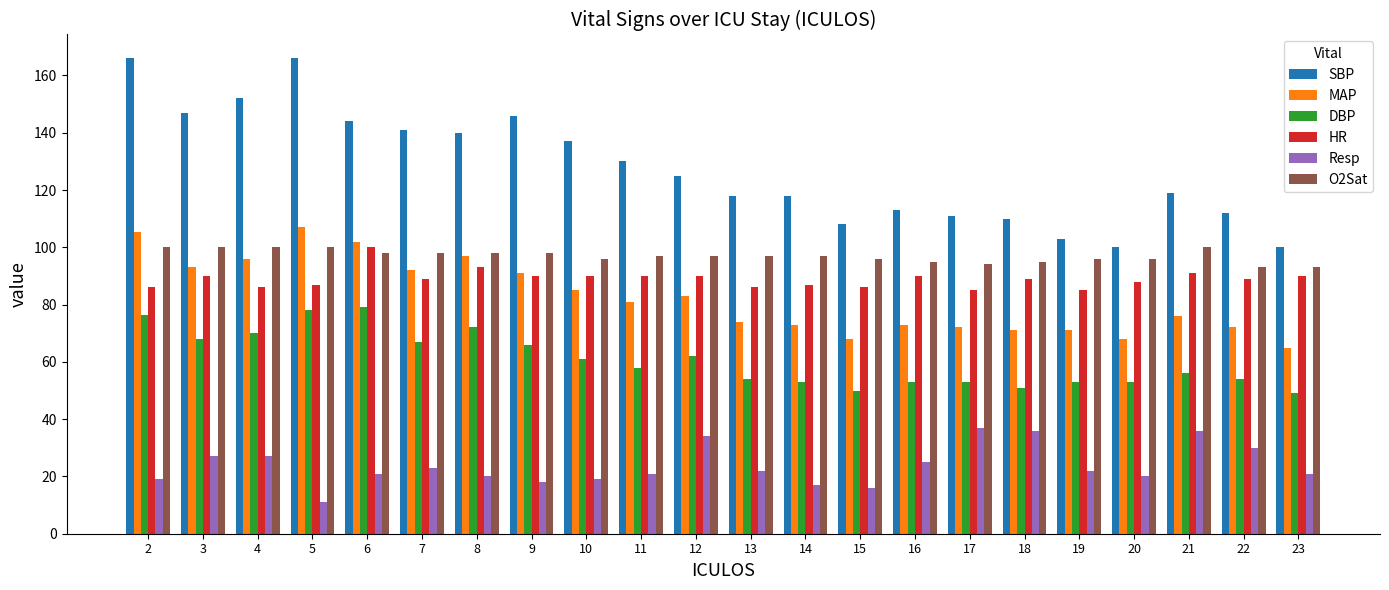

Which series has the largest total across all categories?

SBP